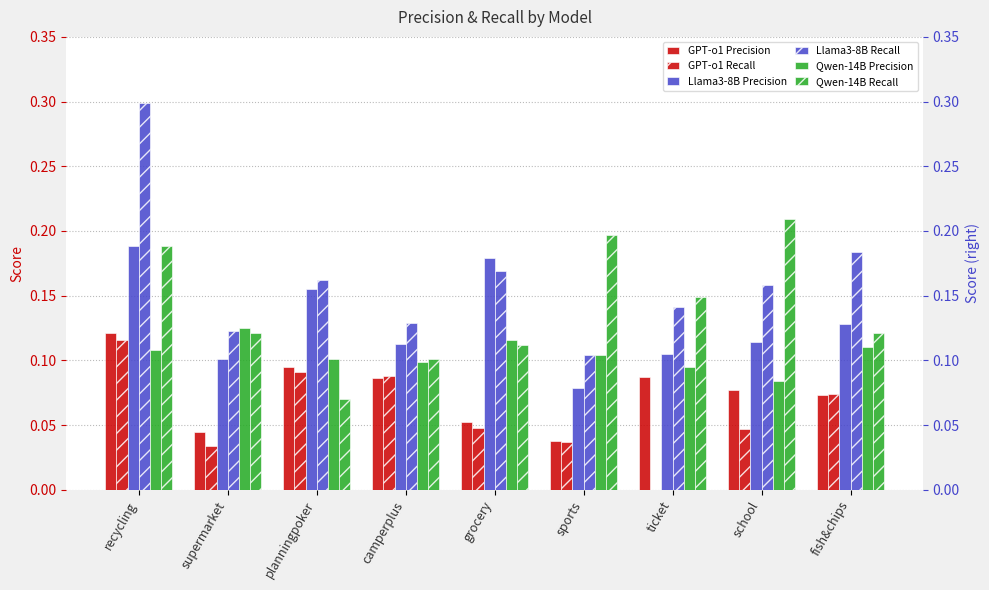

At which category is the sum across all series the highest?

recycling